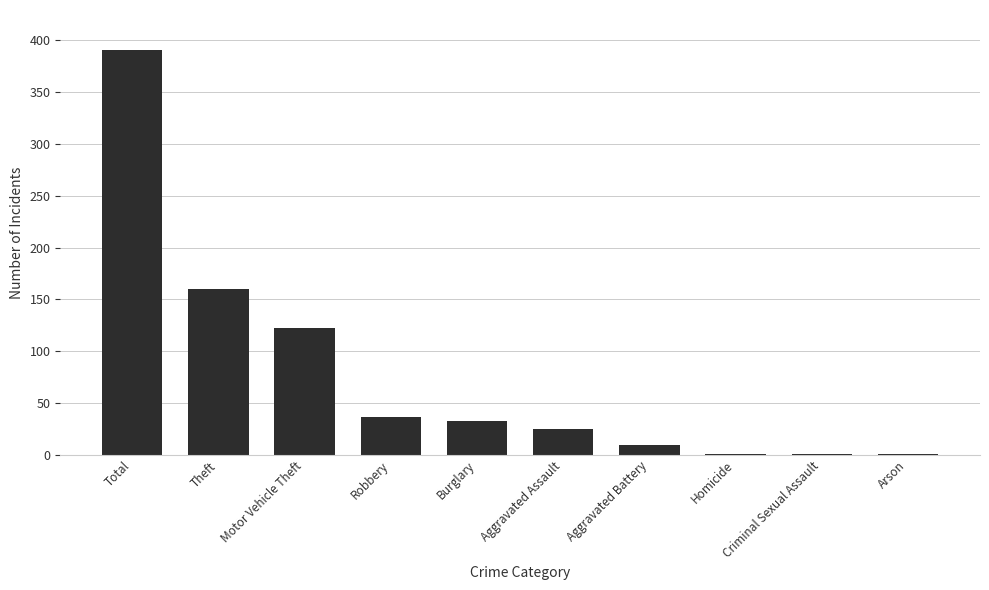

Where is the data nearest to the value 195?

Theft